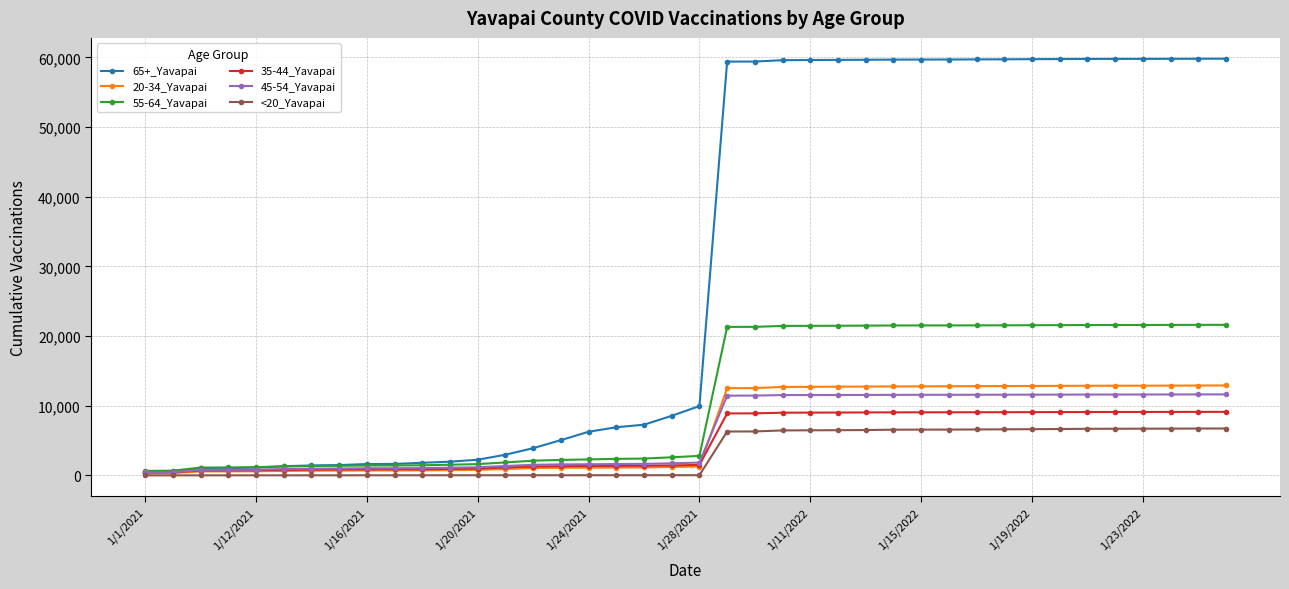

Which series has the largest total across all categories?

65+_Yavapai